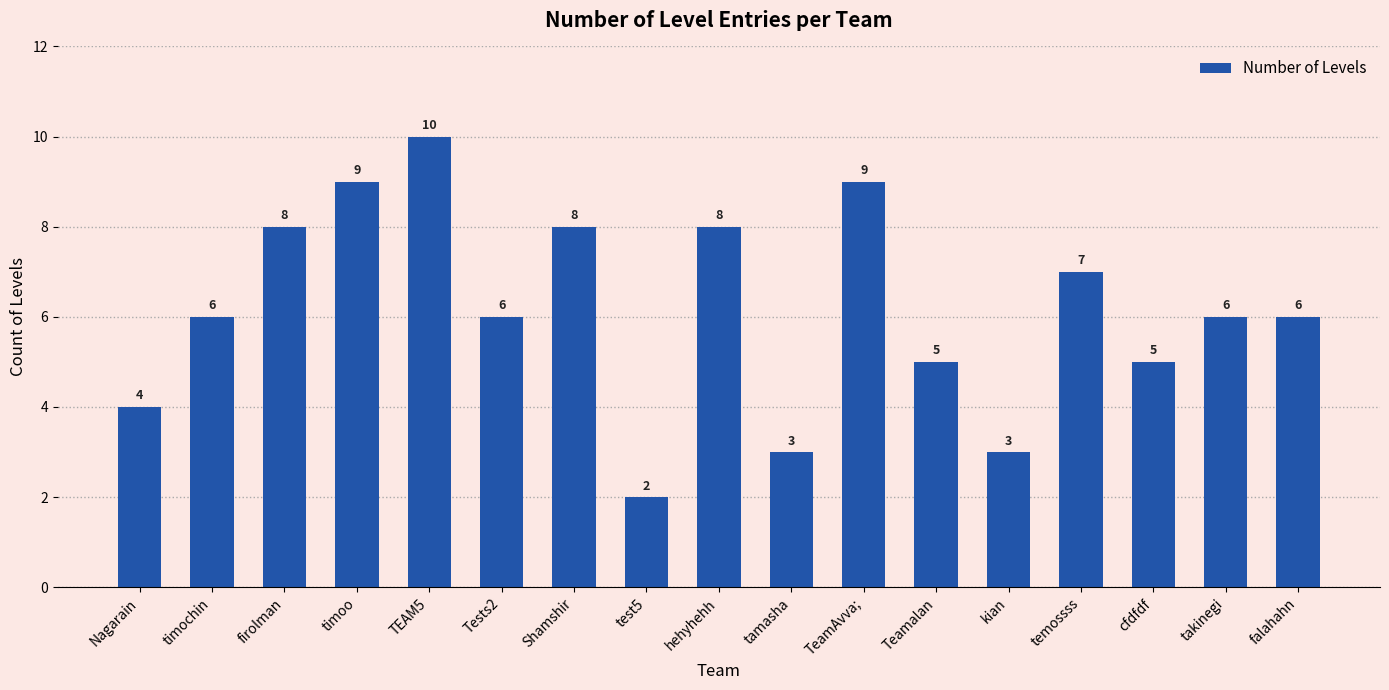

Approximately how many times larger is the value at TeamAvva; compared to Shamshir?

1.1